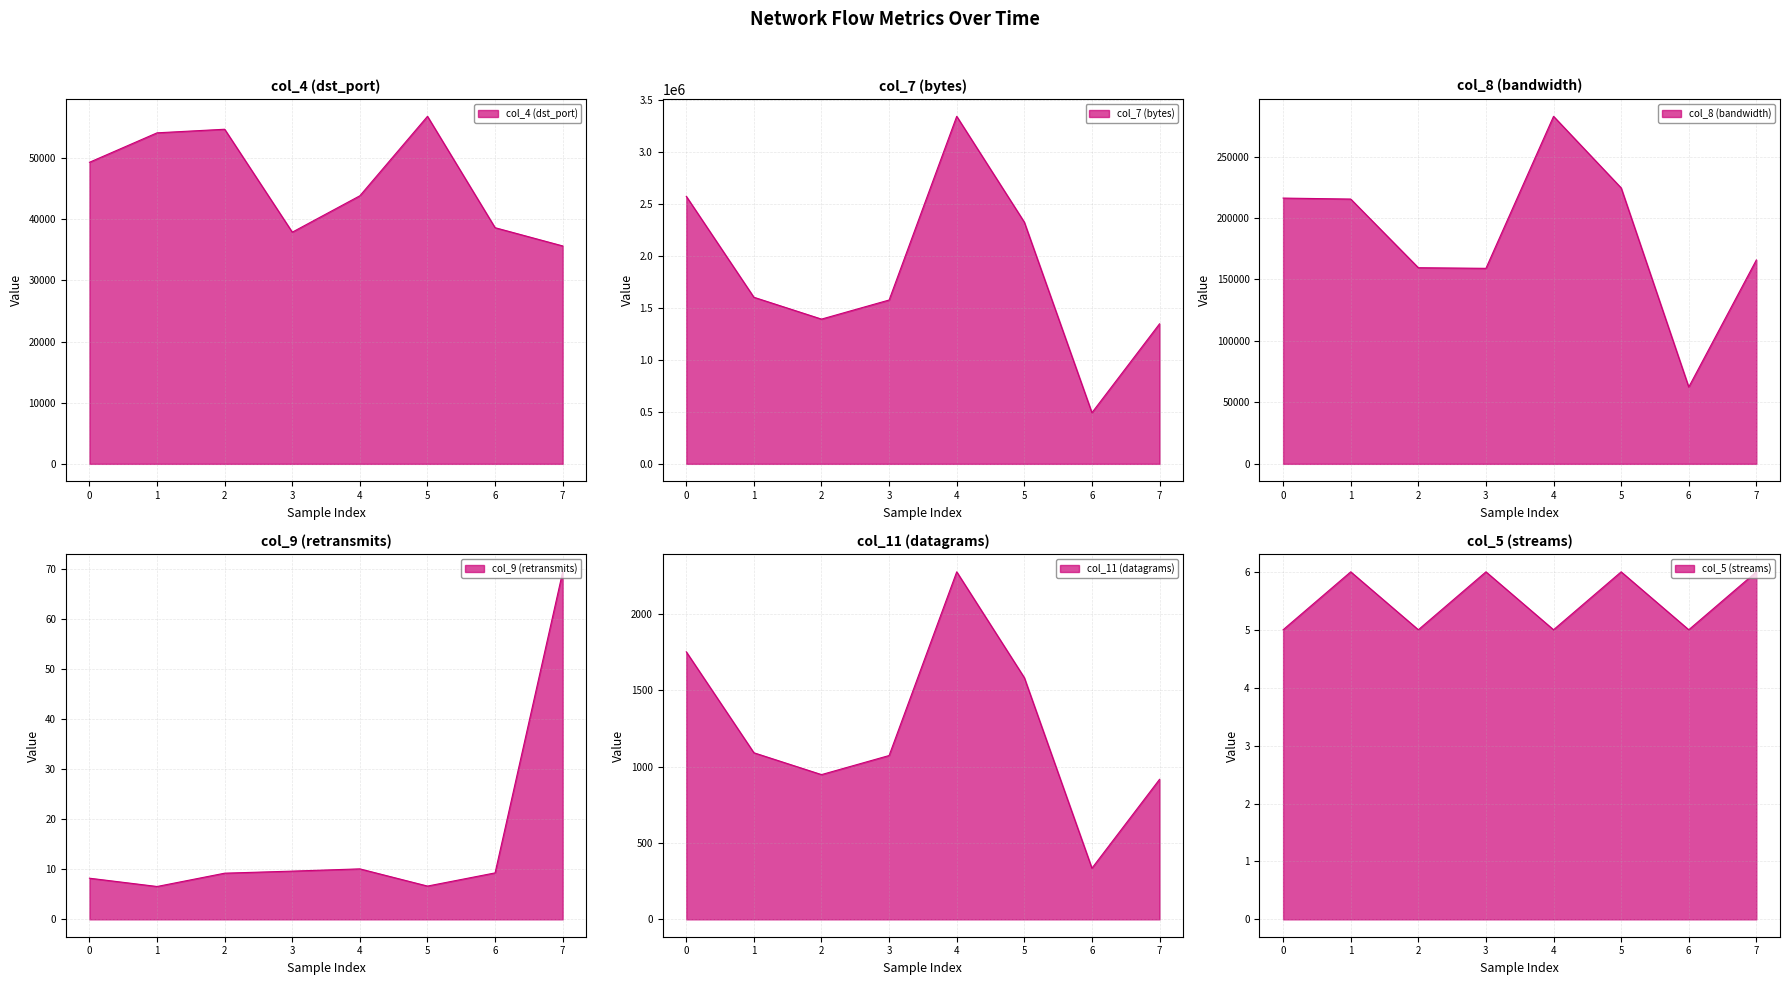

Rank the series by their maximum value, from lowest to highest.

col_5 (streams) line, col_9 (retransmits) line, col_11 (datagrams) line, col_4 (dst_port) line, col_8 (bandwidth) line, col_7 (bytes) line